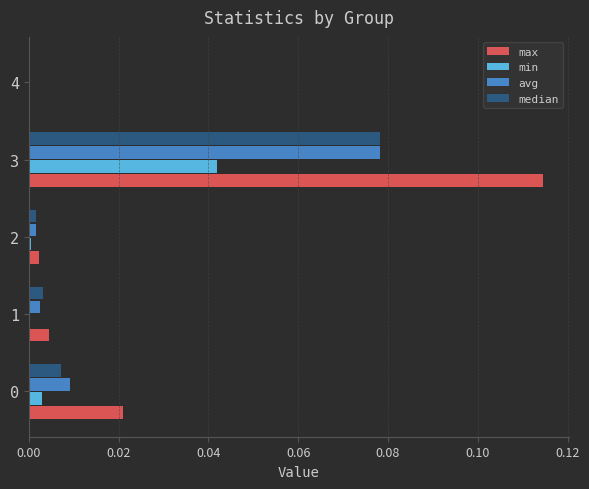

Which series has the widest spread of values?

max